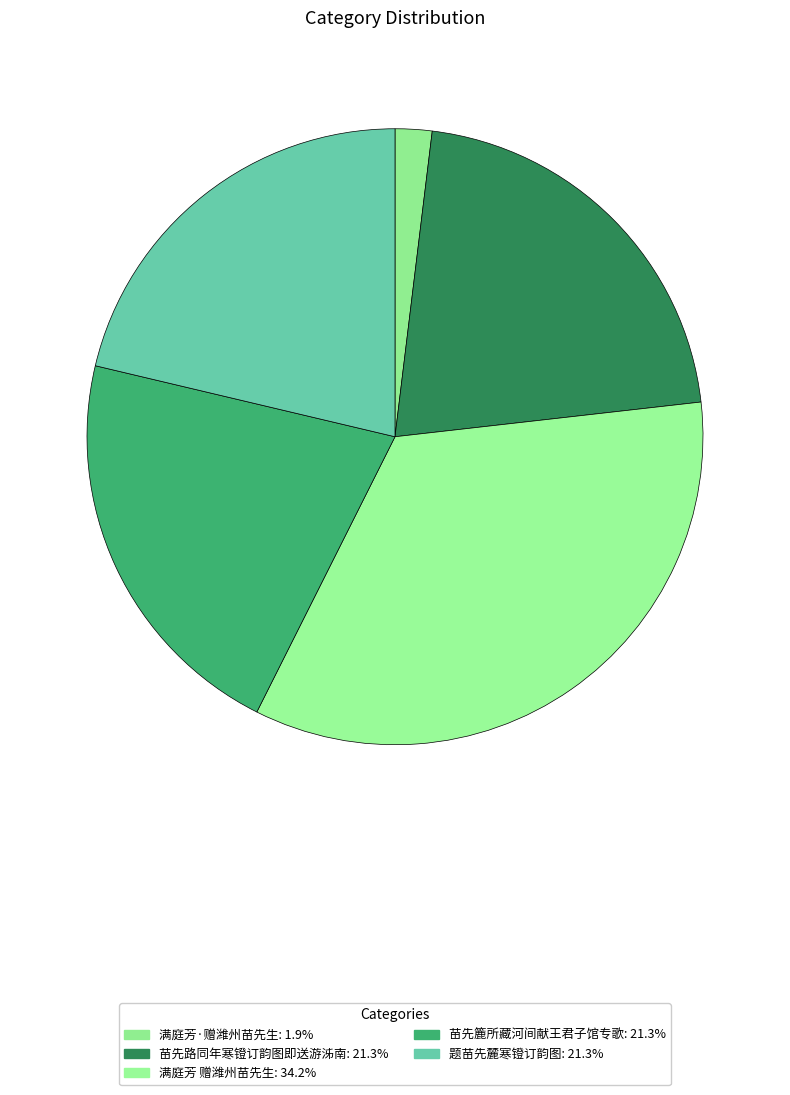

Rank the categories by value from lowest to highest.

满庭芳·赠潍州苗先生, 苗先路同年寒镫订韵图即送游泲南, 题苗先麓寒镫订韵图, 苗先簏所藏河间献王君子馆专歌, 满庭芳 赠潍州苗先生